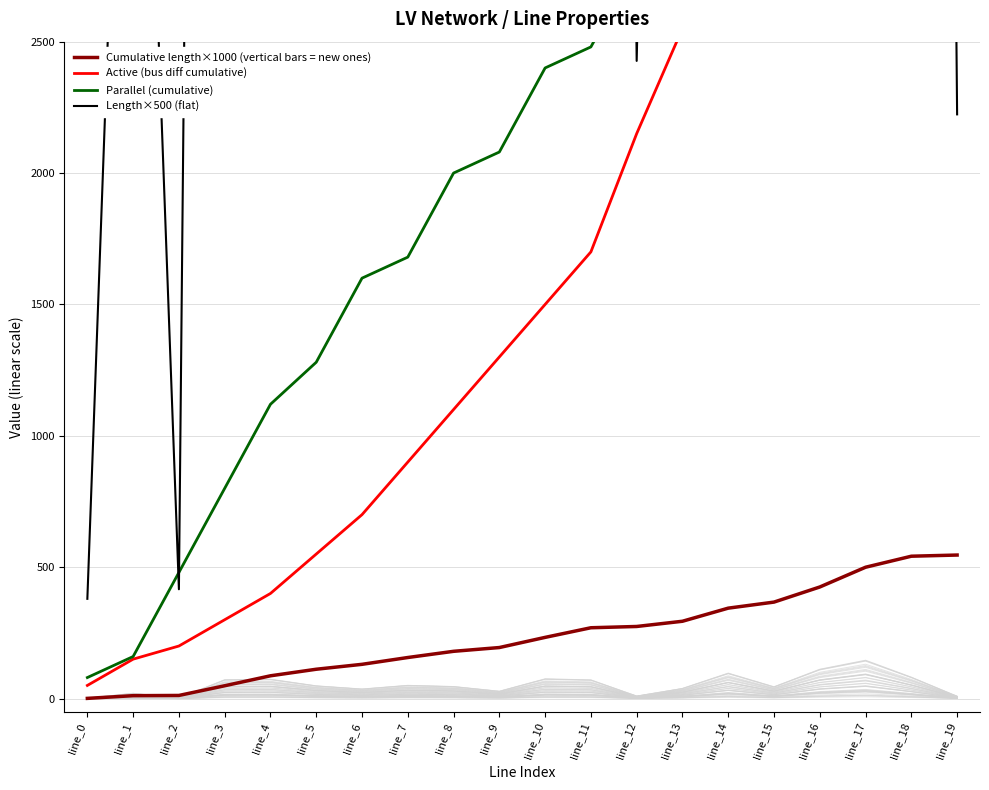

What is the minimum value shown in the chart?

0.8